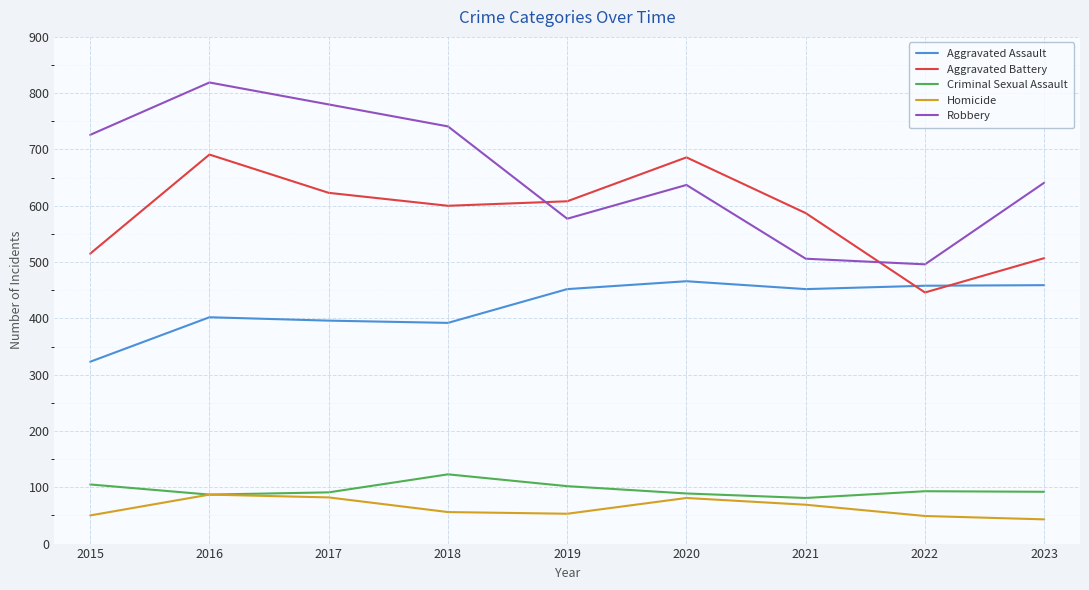

How many lines are shown in the chart?

5